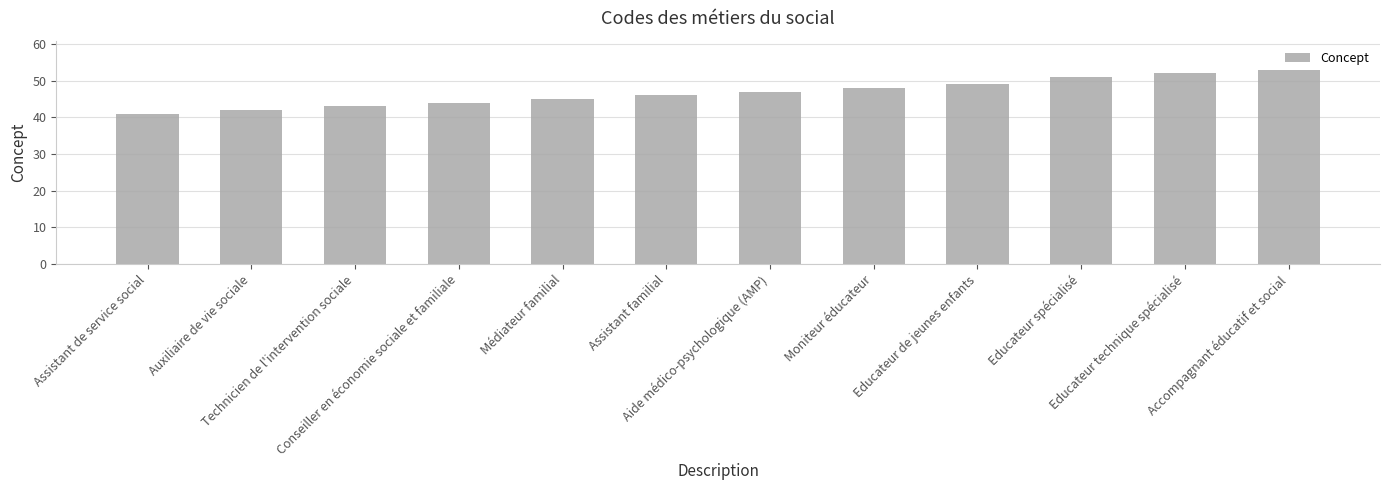

Reading left to right, extract all data points from this chart.

41	42	43	44	45	46	47	48	49	51	52	53